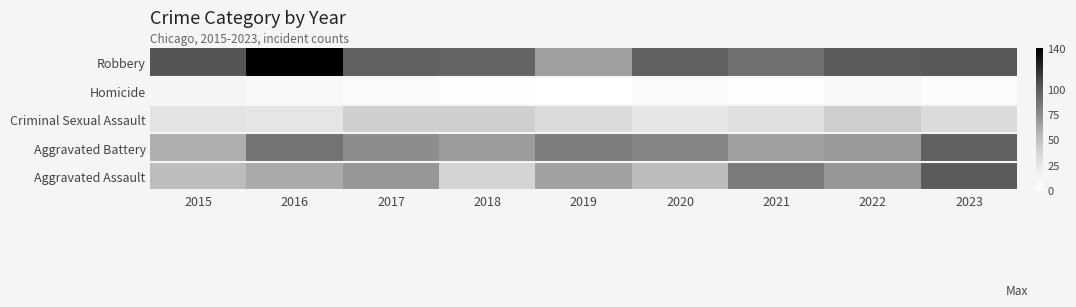

What is the difference between the highest and lowest values at 2022?

92